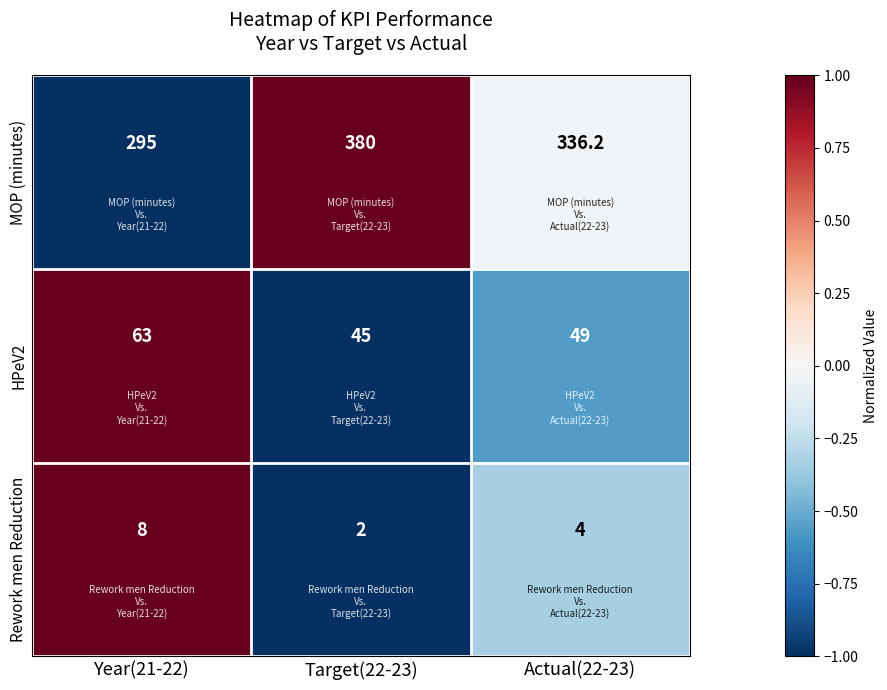

How many categories are shown in the chart?

3